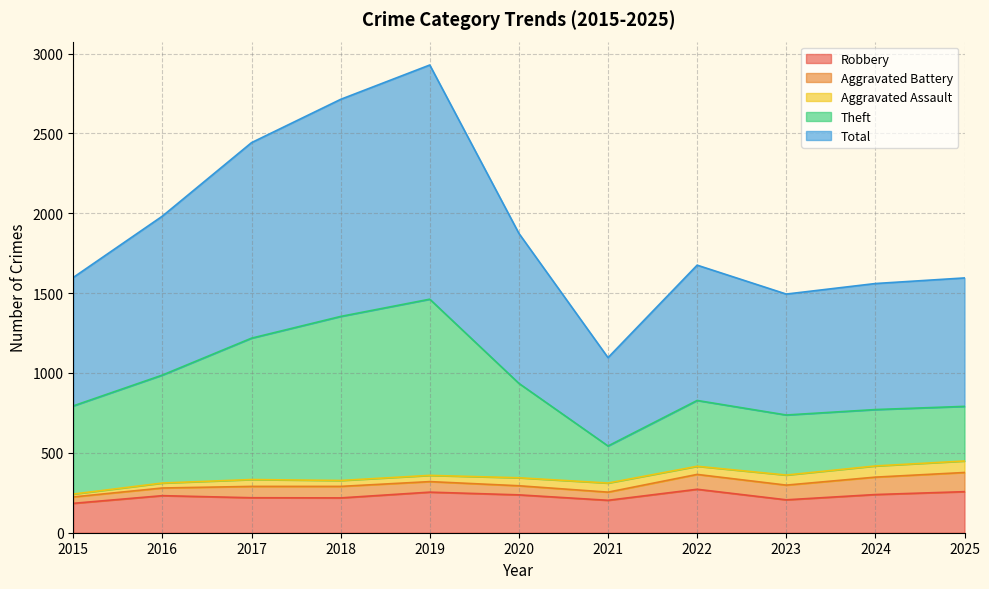

Between 2018 and 2024, which series saw the biggest shift?

Total